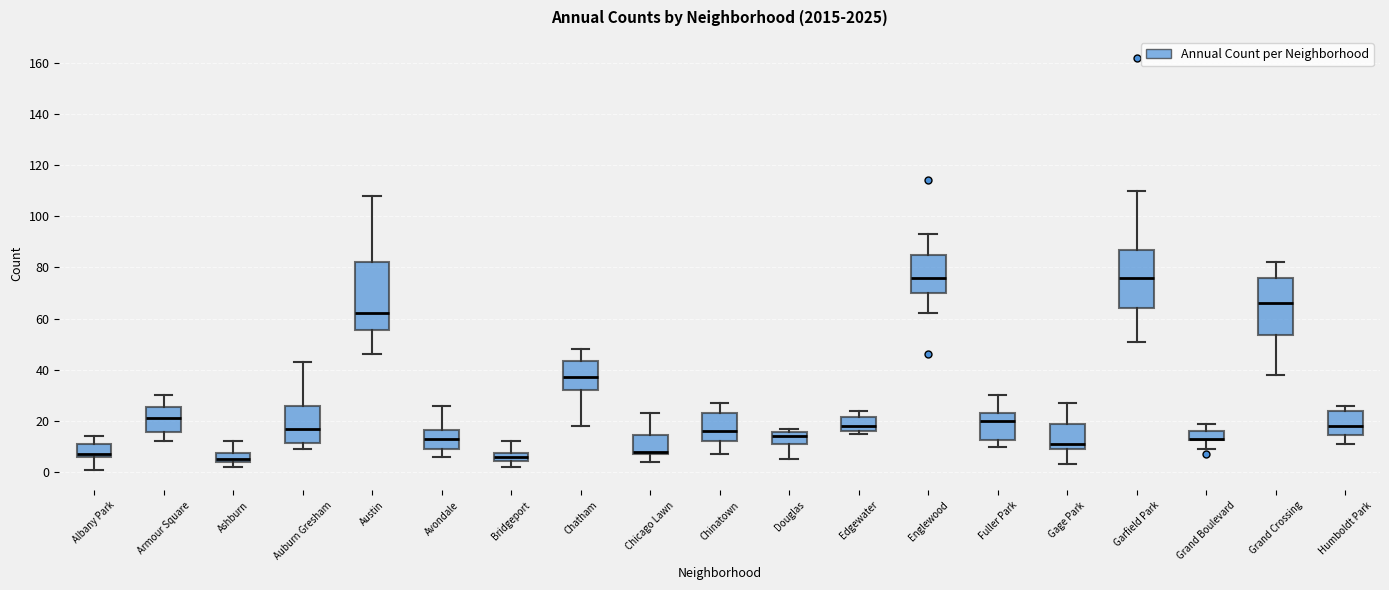

Where is the lower edge of the box for Ashburn on the y-axis? The values are not printed on the chart, so give them approximately, as read against the axis.

4